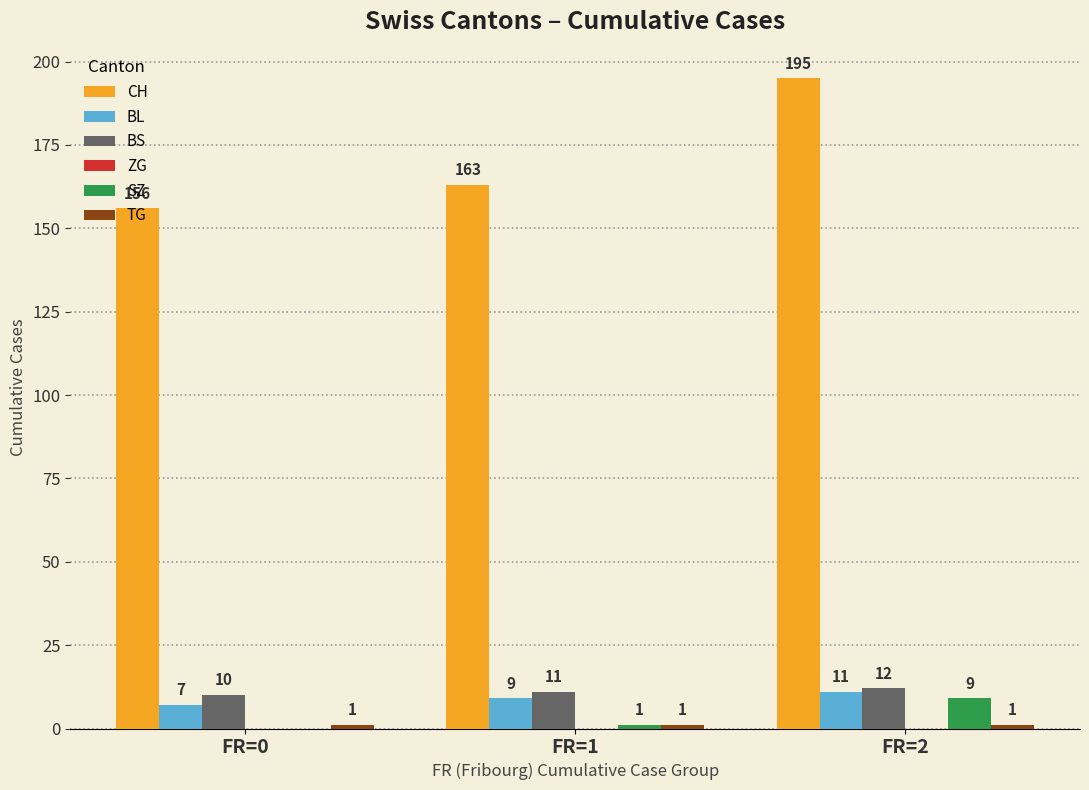

Count the number of data series in this chart.

5